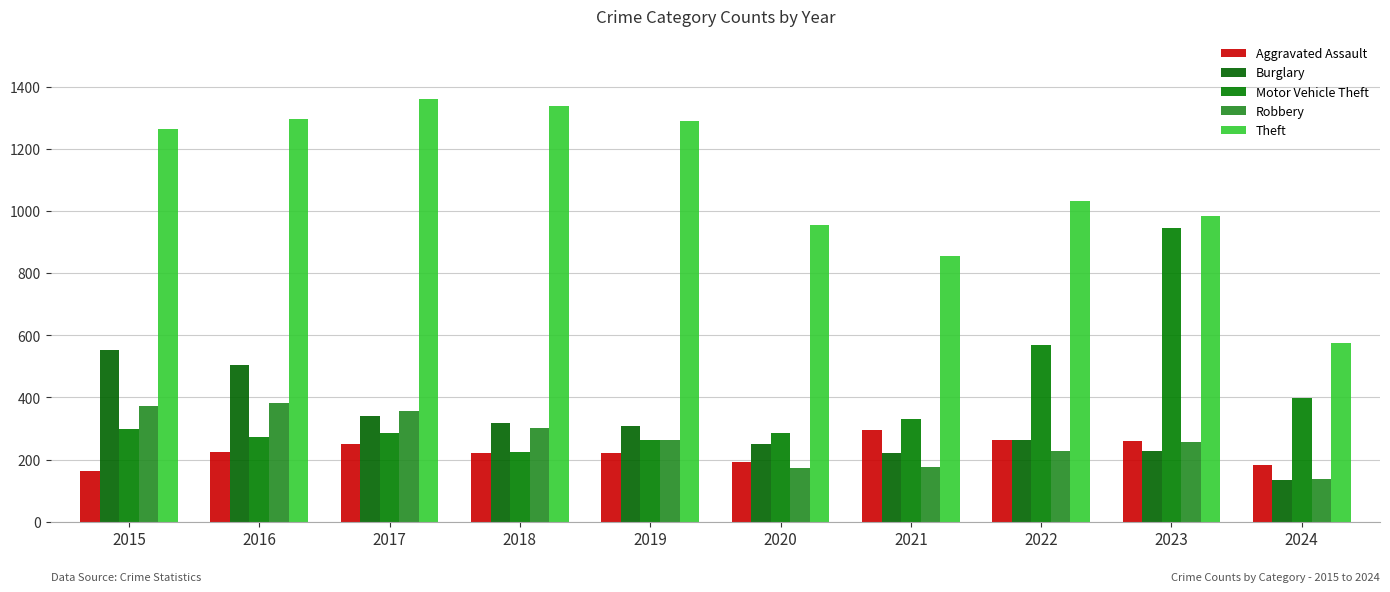

At which label does Motor Vehicle Theft first exceed 299?

2021